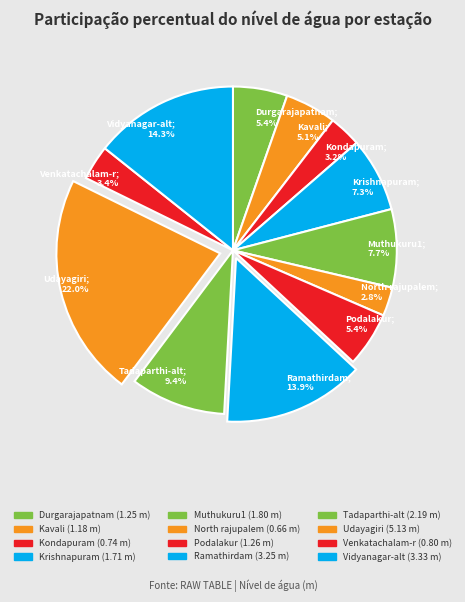

Which has a higher value, Muthukuru1 or Ramathirdam?

Ramathirdam